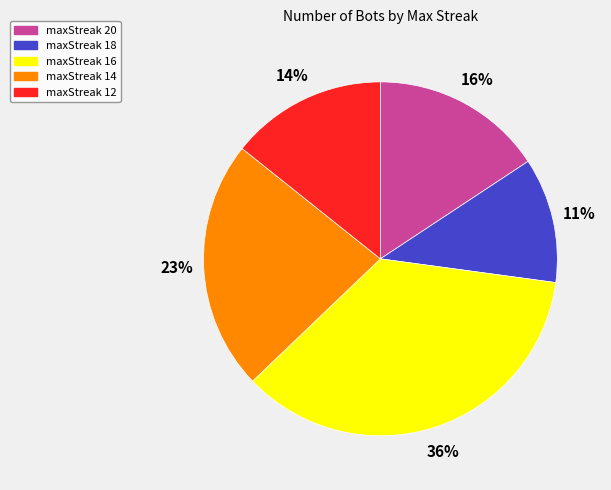

Does maxStreak 14 represent more than half of the total?

No